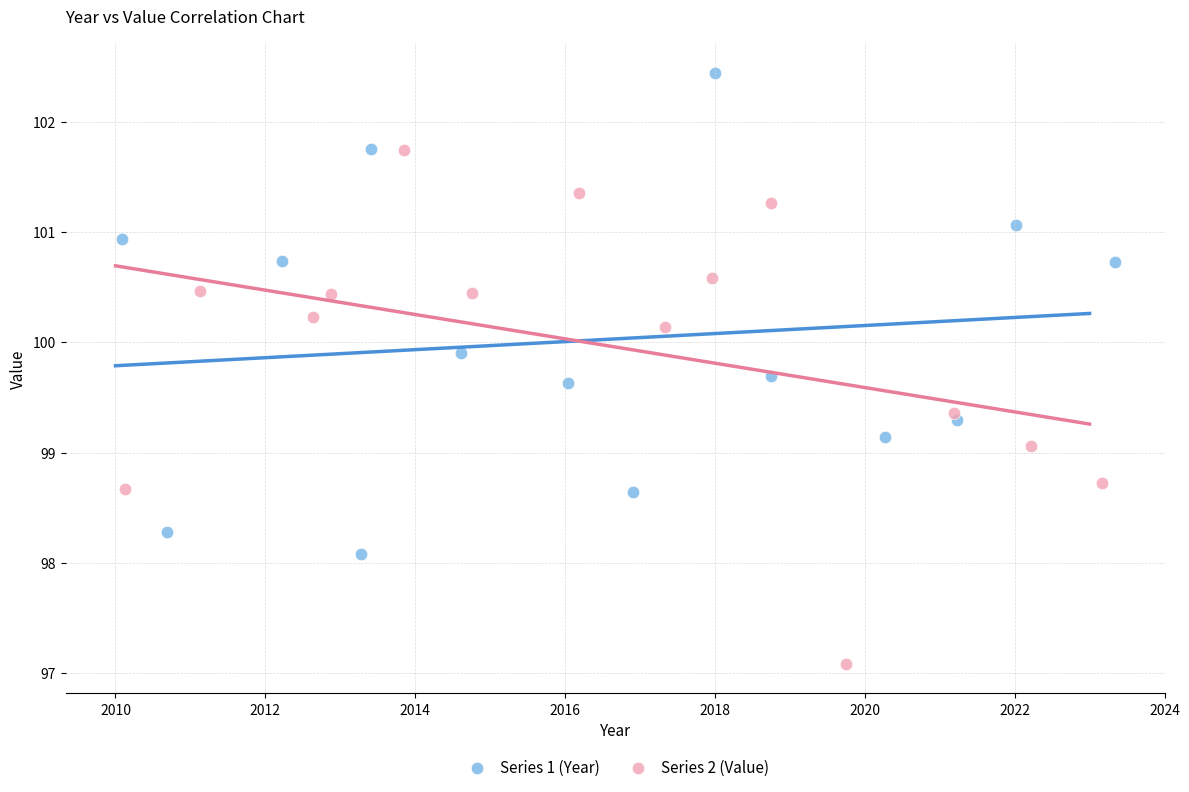

Which series contains the highest Y value?

Series 1 (Year)